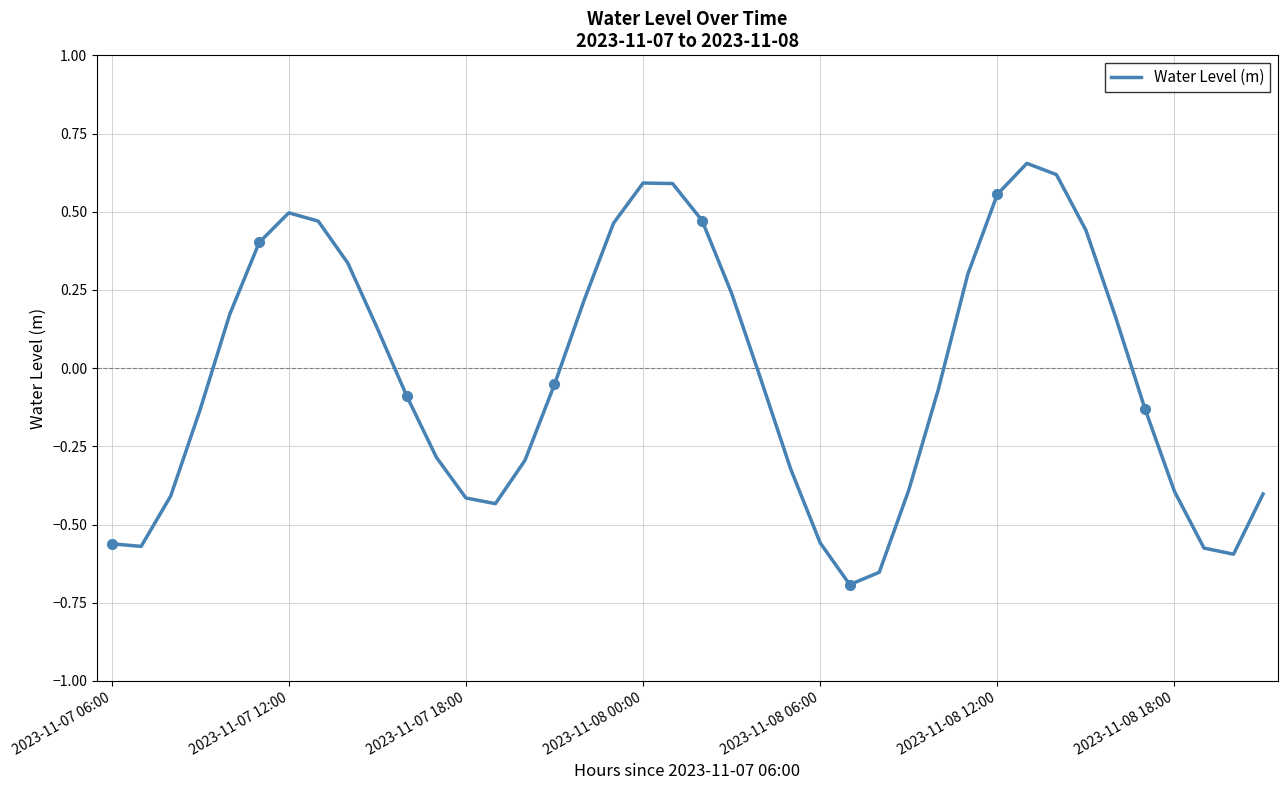

What is the value of the 33rd point from the left?

0.6